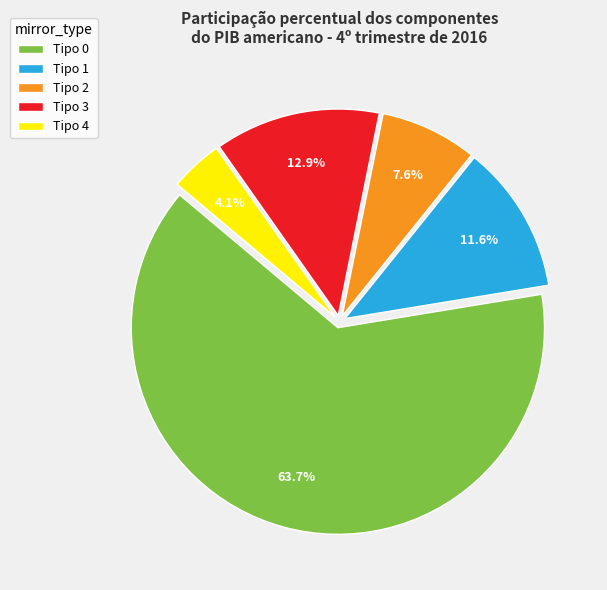

What is the smallest slice in the pie chart?

Tipo 4